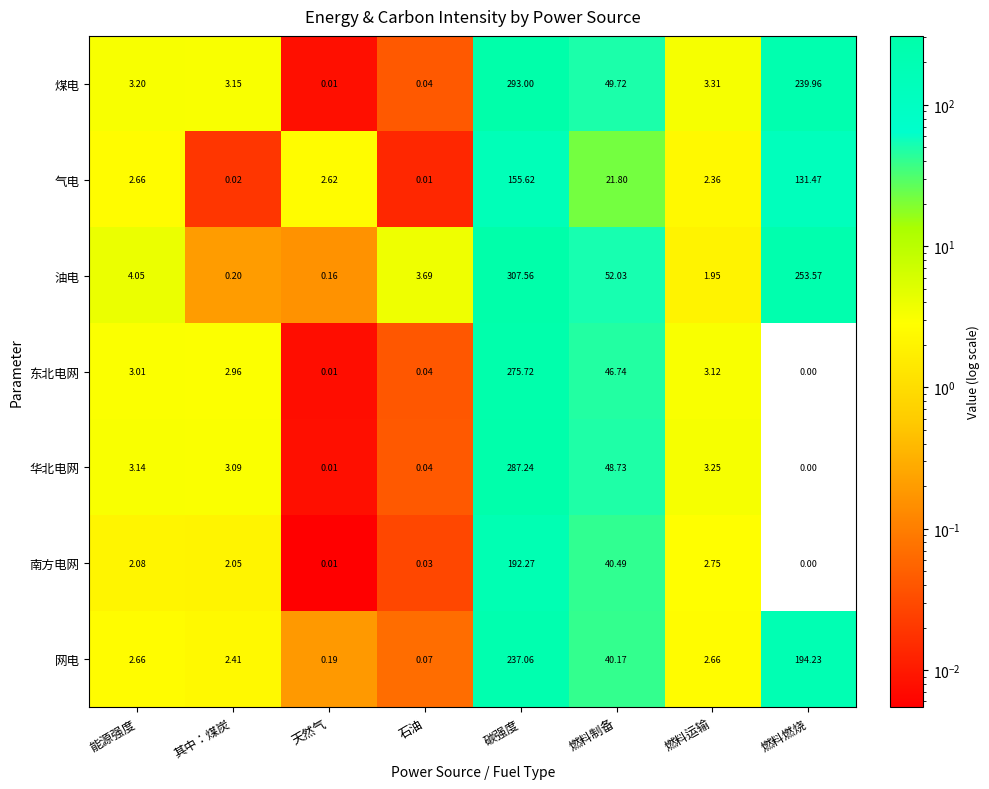

At how many categories does at least one series exceed 295?

1